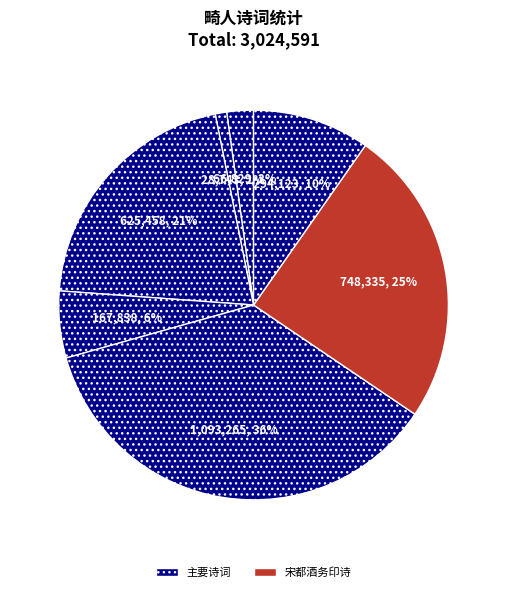

How many slices are in this pie chart?

7